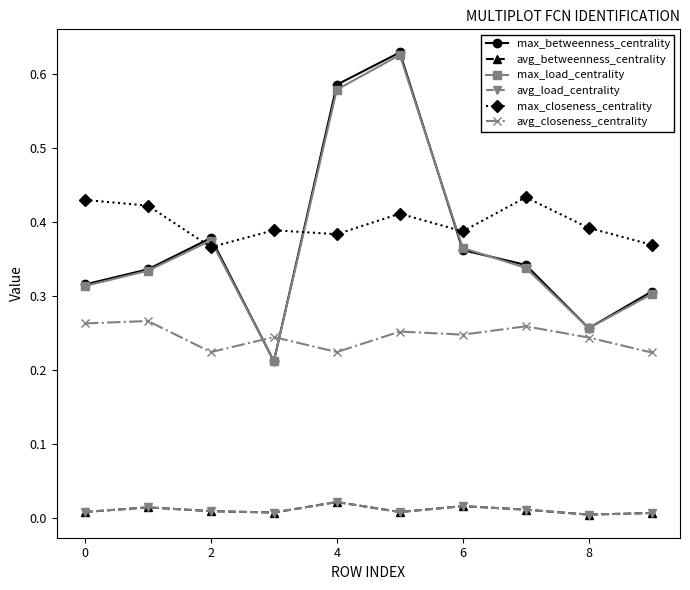

Does the chart have visible grid lines?

No